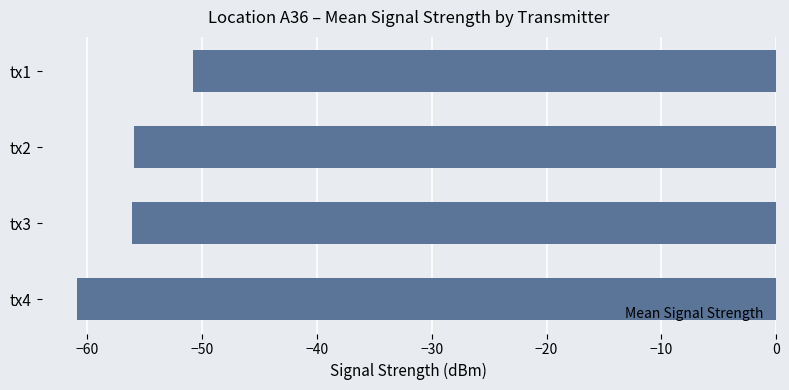

How many distinct data groups are displayed?

1